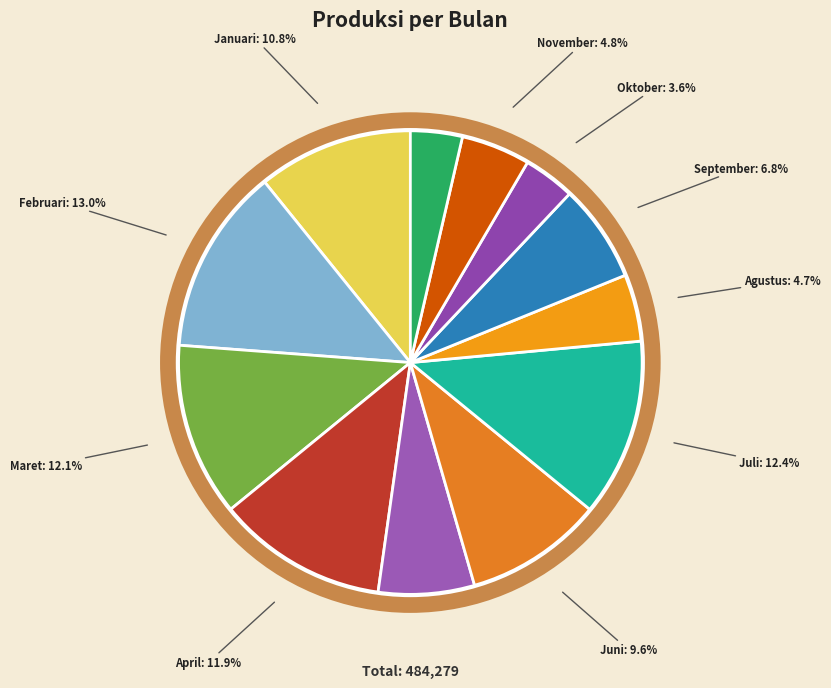

To the nearest percent, what is the average slice percentage?

8%